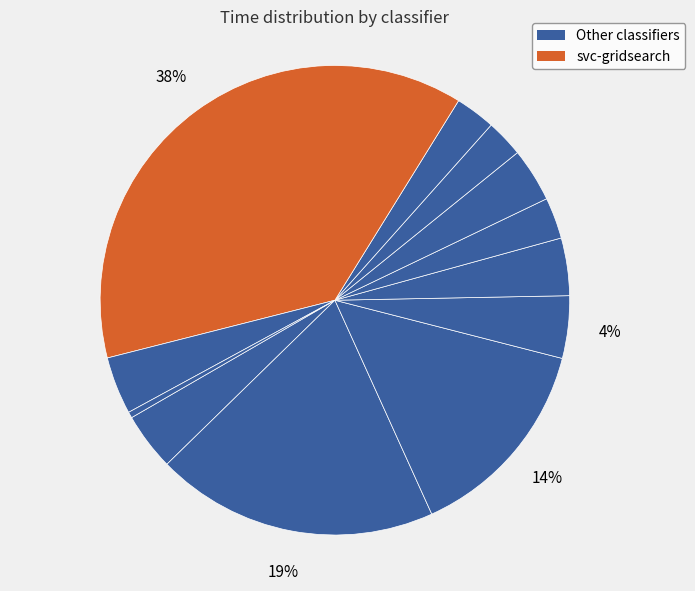

How many slices are in this pie chart?

12